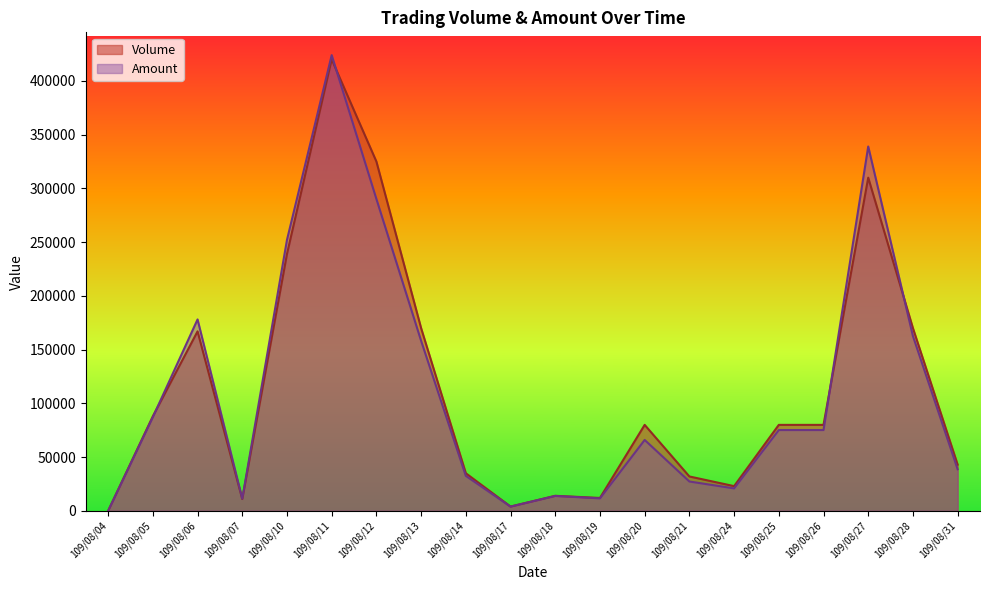

How many positive values does the Volume series have?

19